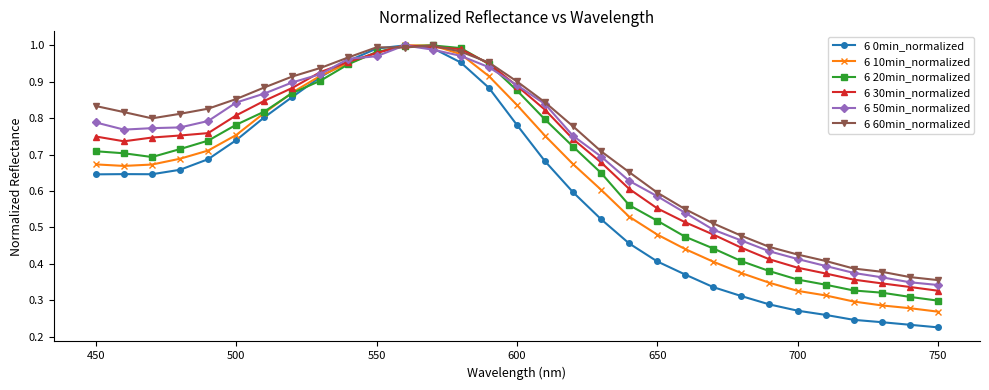

Which series has the widest spread of values?

6 0min_normalized